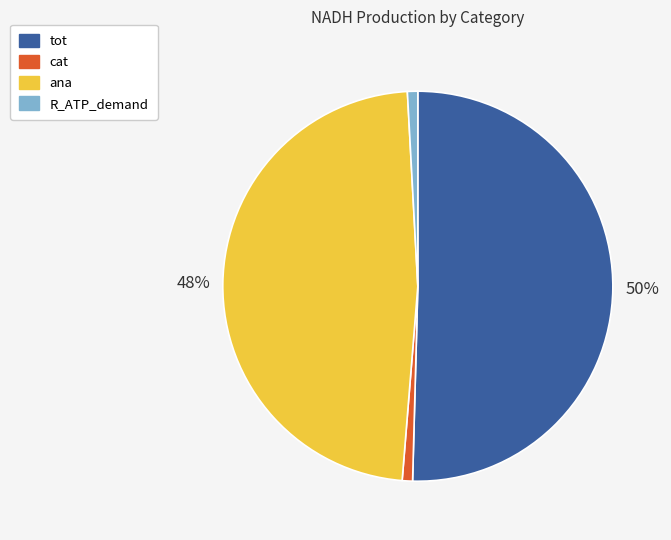

Which slice is the largest?

tot